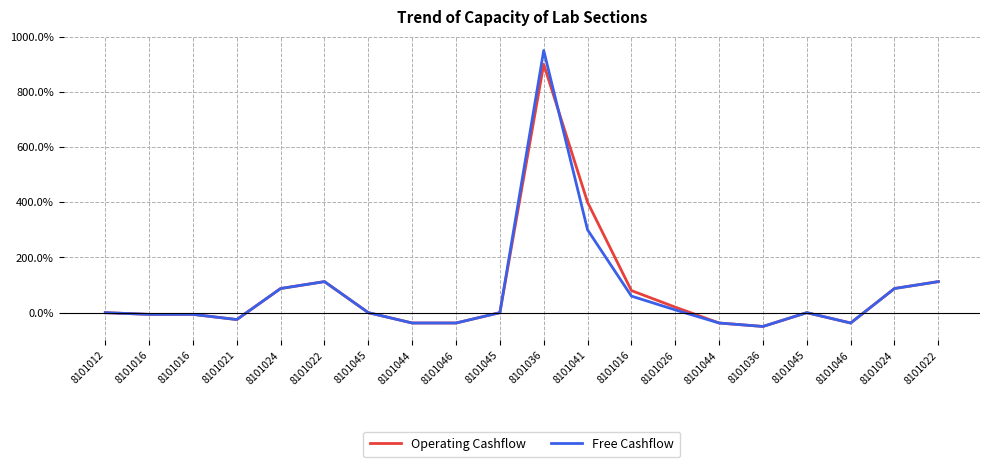

Which series ends up on top after the final intersection of Operating Cashflow and Free Cashflow?

Operating Cashflow